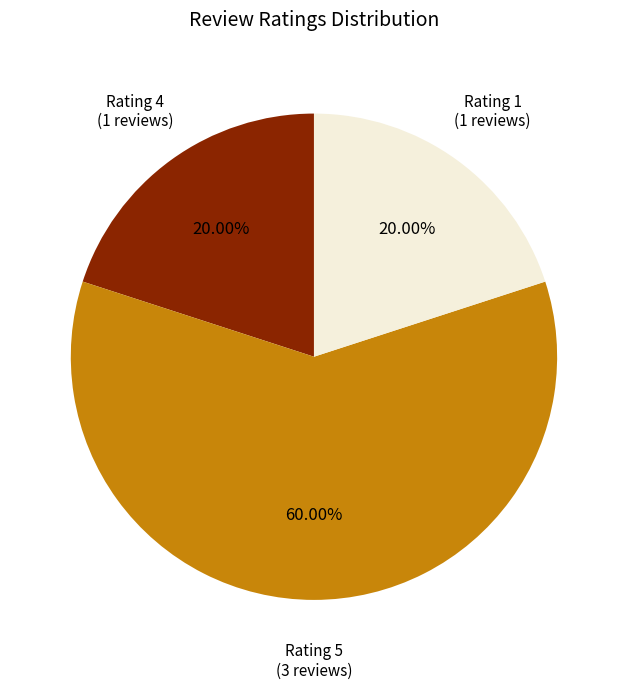

Count the number of slices in the pie.

3